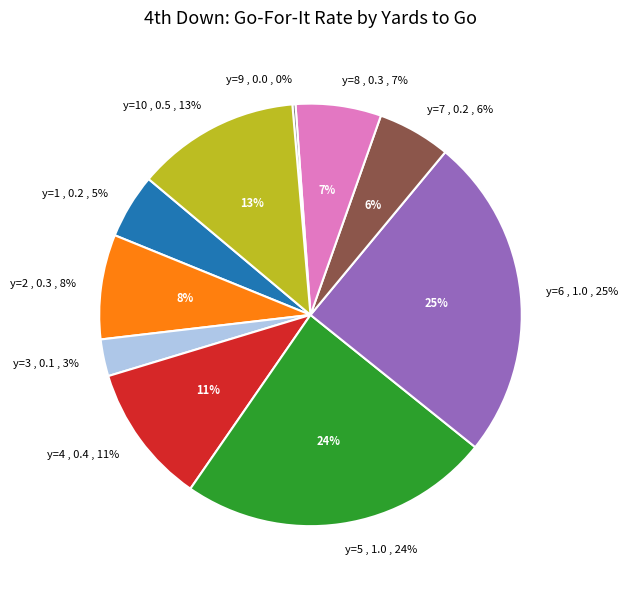

Which has a higher value, y=6 or y=9?

y=6